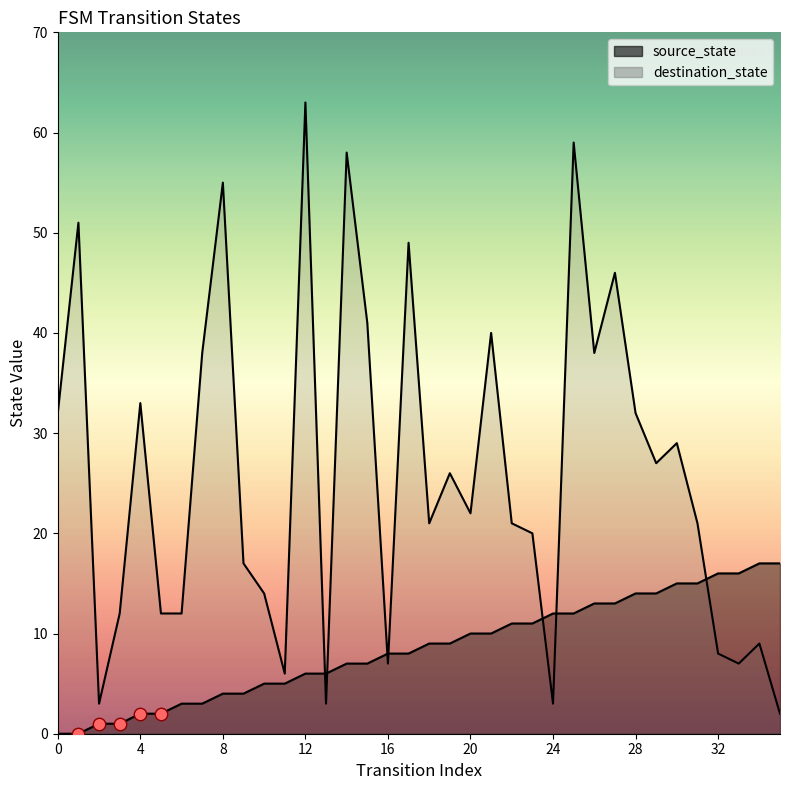

Which series has the largest total across all categories?

destination_state